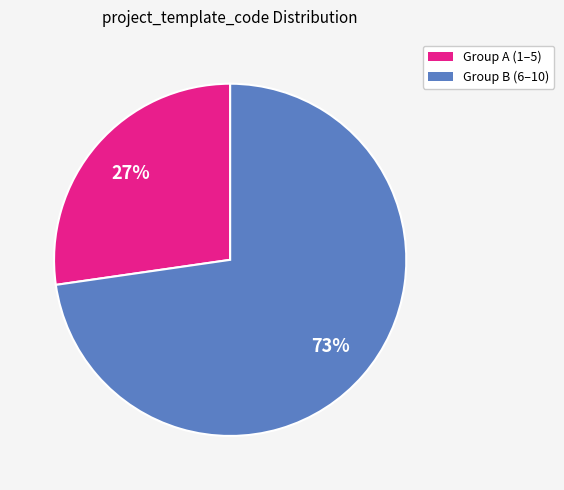

To the nearest percent, what is the average slice percentage?

50%